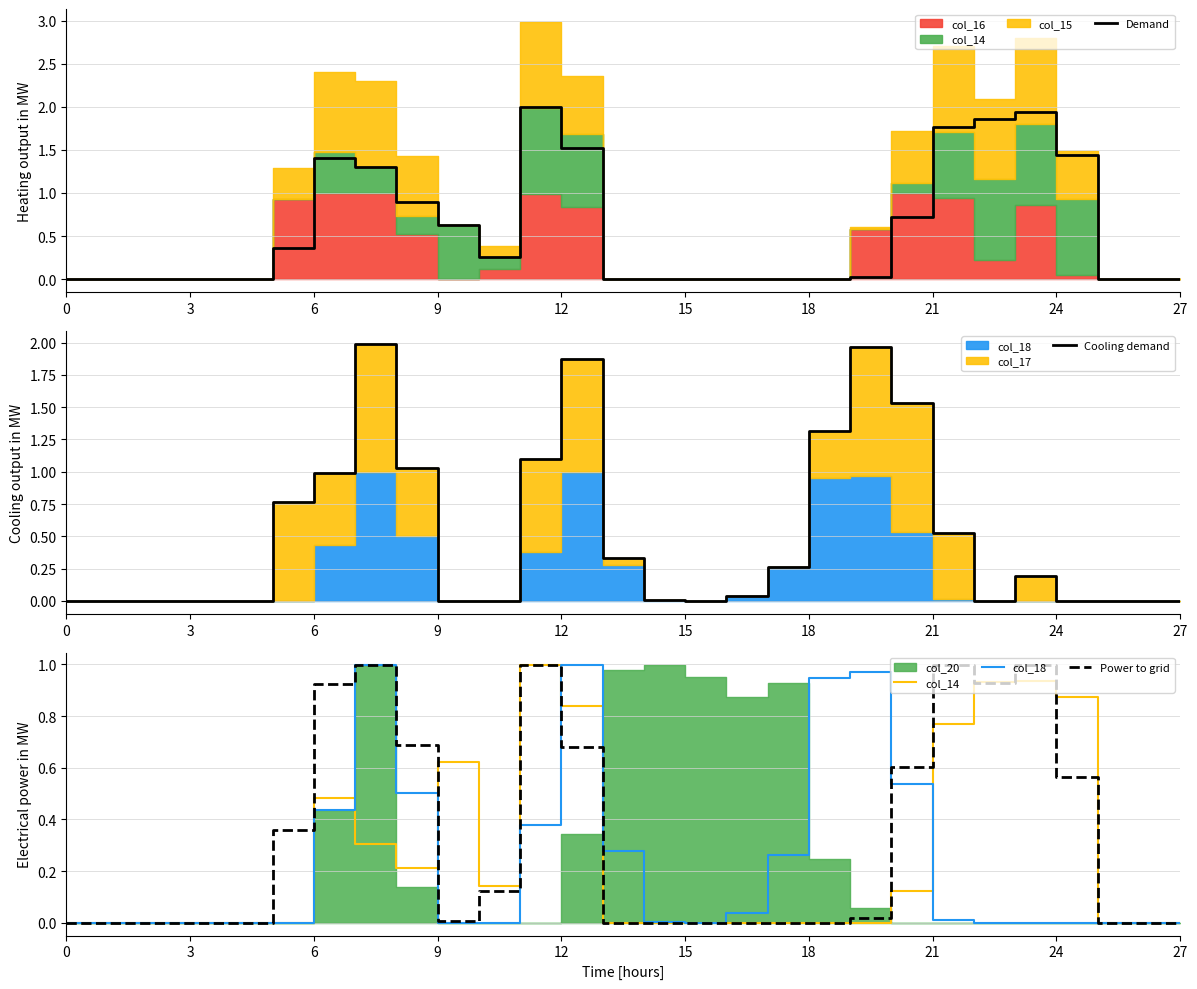

The value of Power to grid at 3 is 0.0. True or false?

True